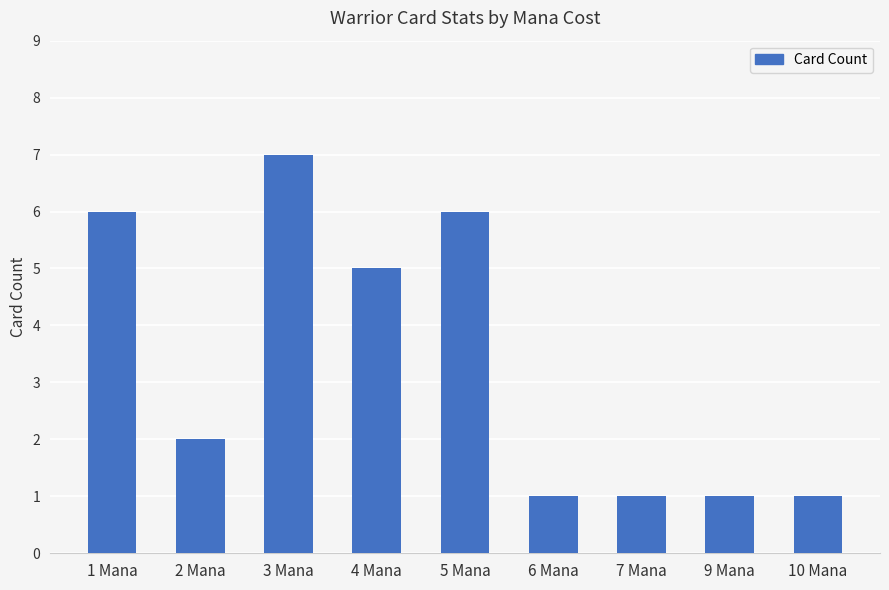

What is the difference between the values at 4 Mana and 9 Mana?

4